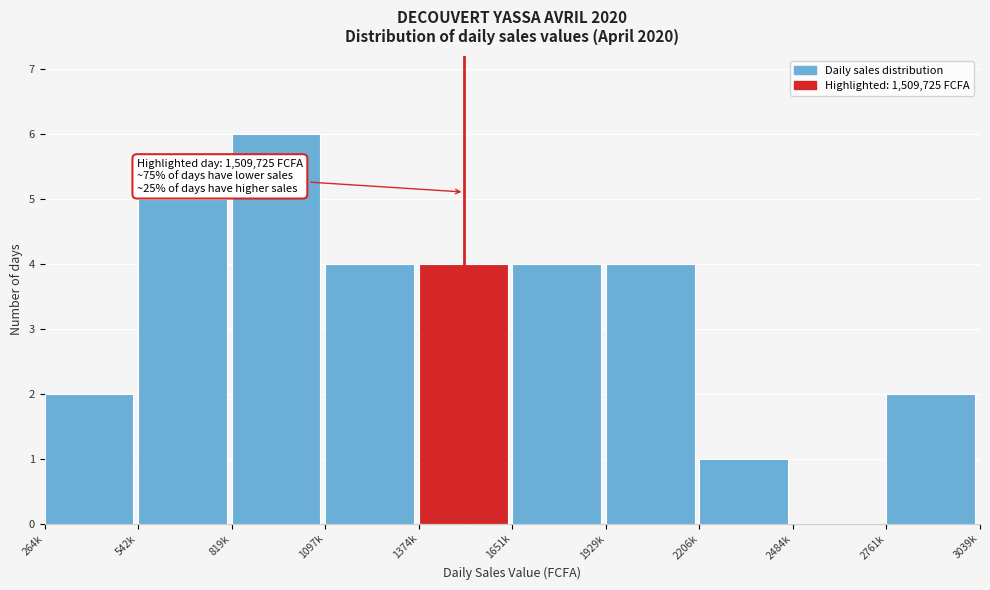

Reading left to right, list all the values displayed in this chart.

264k=2	542k=5	819k=6	1097k=4	1374k=4	1651k=4	1929k=4	2206k=1	2484k=0	2761k=2